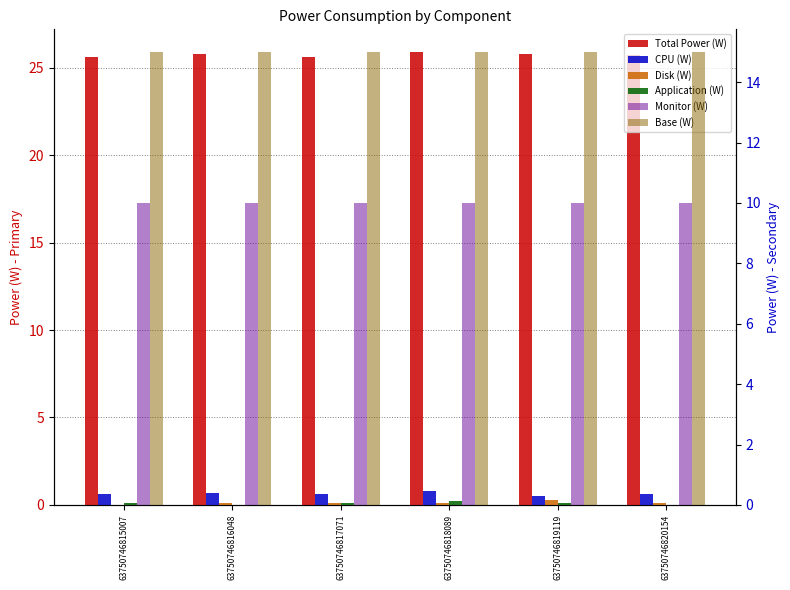

How many CPU (W) values are between 0 and 1?

6